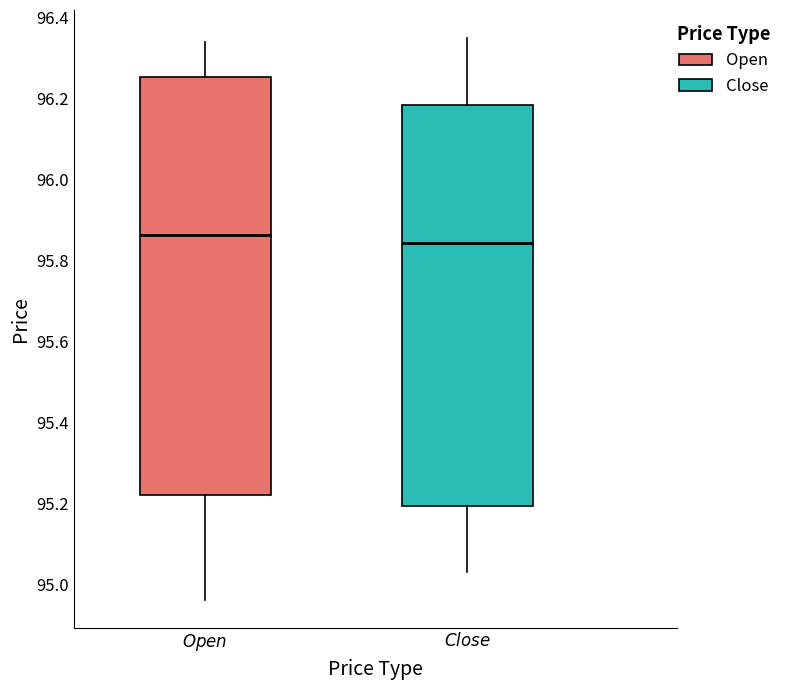

Reading left to right, read every box against the y-axis: the position of its median line, the range the box covers, and the ends of its whiskers. The values are not printed on the chart, so give them approximately, as read against the axis.

$\it{Open}$: median 95.86, box 95.22 to 96.26, whiskers 94.96 to 96.34
$\it{Close}$: median 95.84, box 95.20 to 96.18, whiskers 95.04 to 96.36